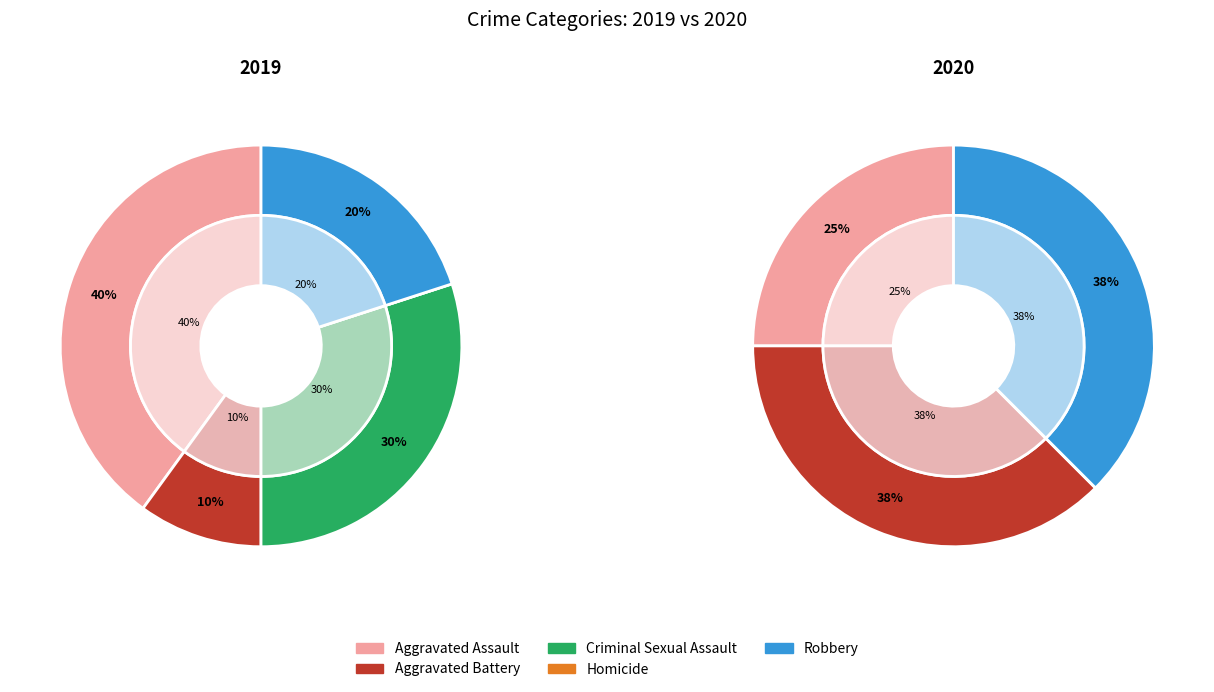

True or false: 3 accounts for 15% of the total.

False